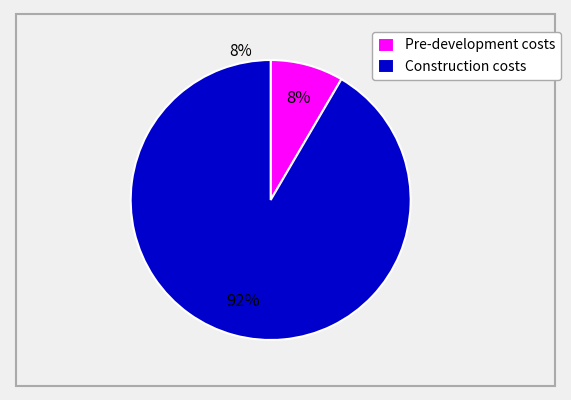

Rank the categories by value from highest to lowest.

Construction costs, Pre-development costs